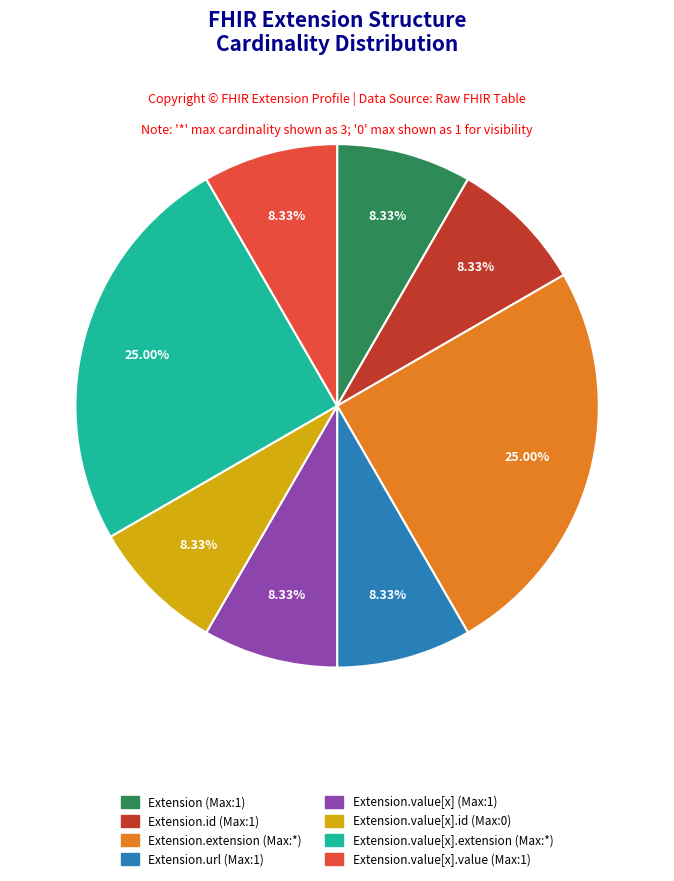

To the nearest percent, what is the average slice percentage?

12%